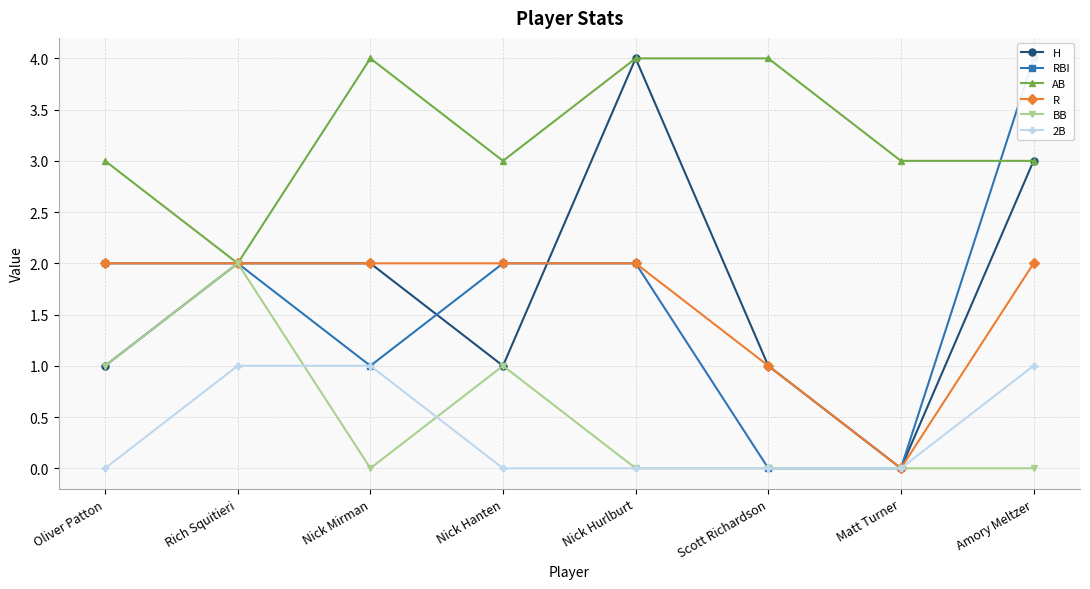

Count the 2B values in the range 0 to 1.

8